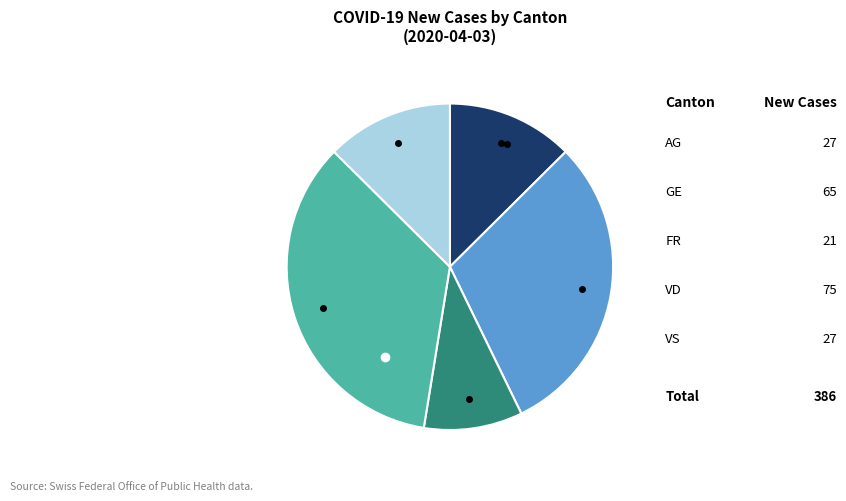

Is there a majority slice in this chart?

No